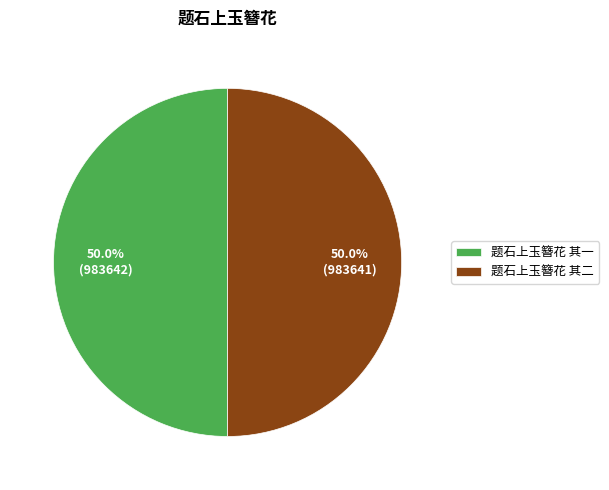

Approximately how many times larger is the value at 题石上玉簪花 其二 compared to 题石上玉簪花 其一?

1.0